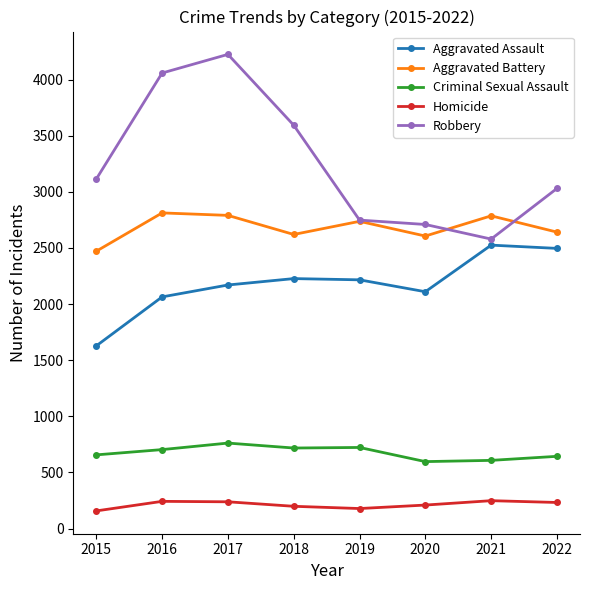

What is the smallest value displayed?

158